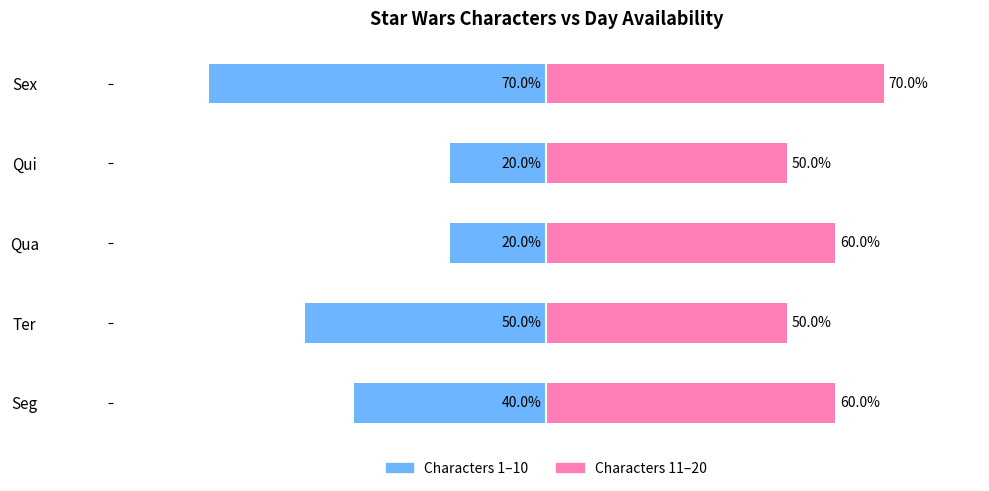

What are all the series names shown in the legend?

Characters 1-10, Characters 11-20